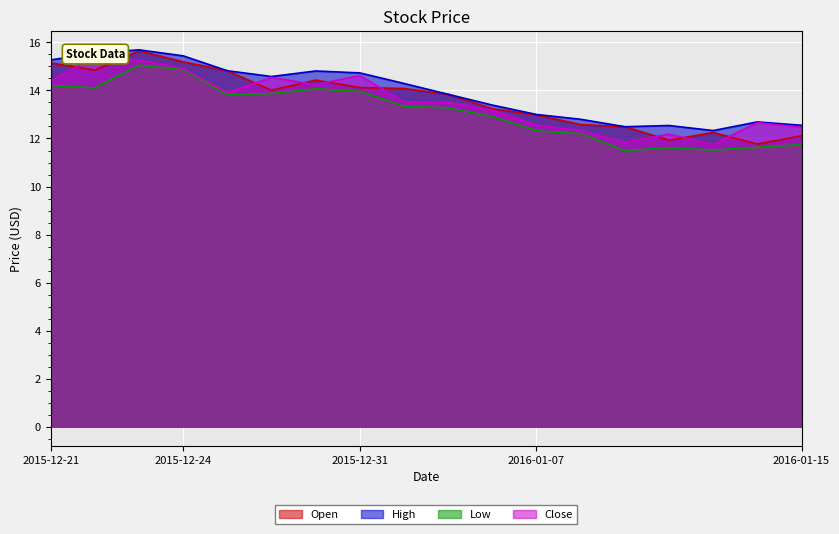

What is the maximum value for Low?

15.1